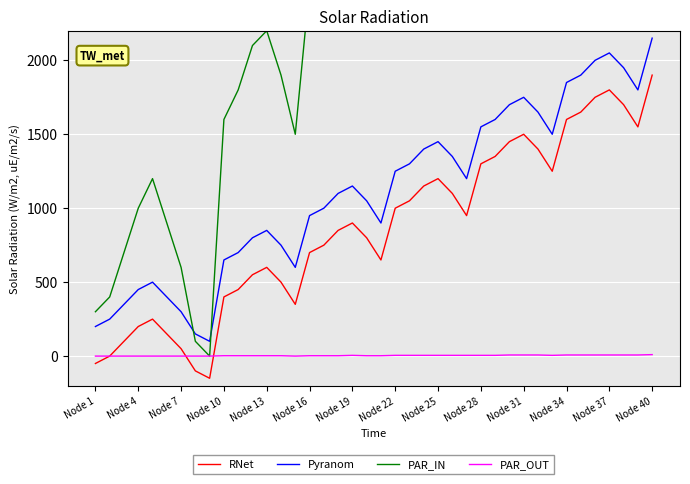

The value of Pyranom at Node 7 is 188.4. True or false?

False